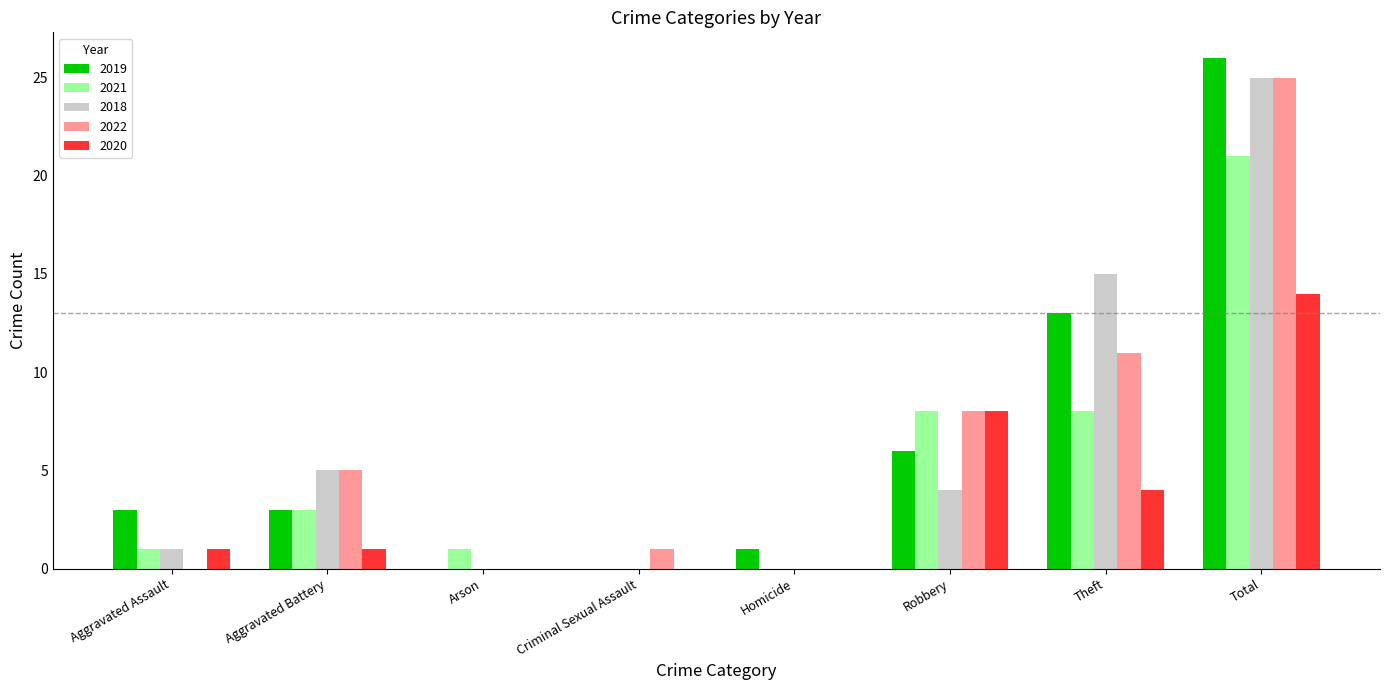

True or false: 2018 has a value of 0 at Aggravated Assault.

False